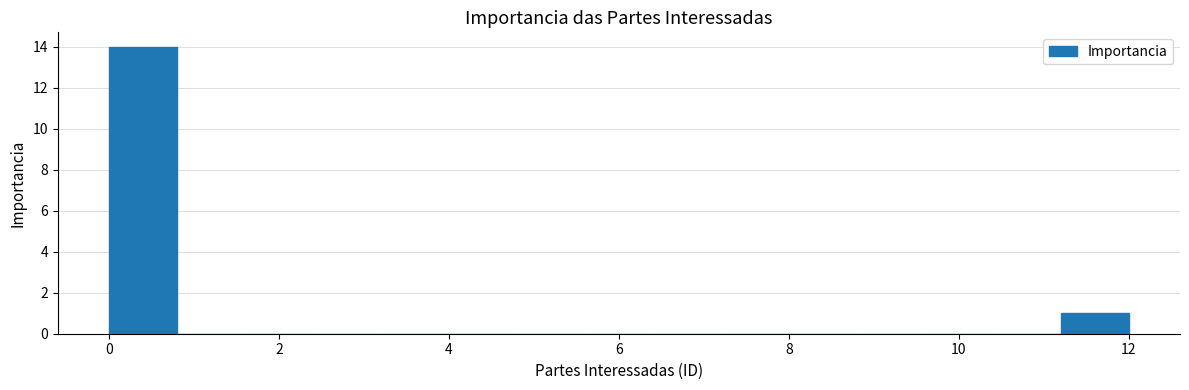

Reading left to right, transcribe this chart: for each bar, give the range it covers on the x-axis and its height. The values are not printed on the chart, so give them approximately, as read against the axis.

0.0 to 0.8: 14
0.8 to 1.6: 0
1.6 to 2.4: 0
2.4 to 3.2: 0
3.2 to 4.0: 0
4.0 to 4.8: 0
4.8 to 5.6: 0
5.6 to 6.4: 0
6.4 to 7.2: 0
7.2 to 8.0: 0
8.0 to 8.8: 0
8.8 to 9.6: 0
9.6 to 10.4: 0
10.4 to 11.2: 0
11.2 to 12.0: 1